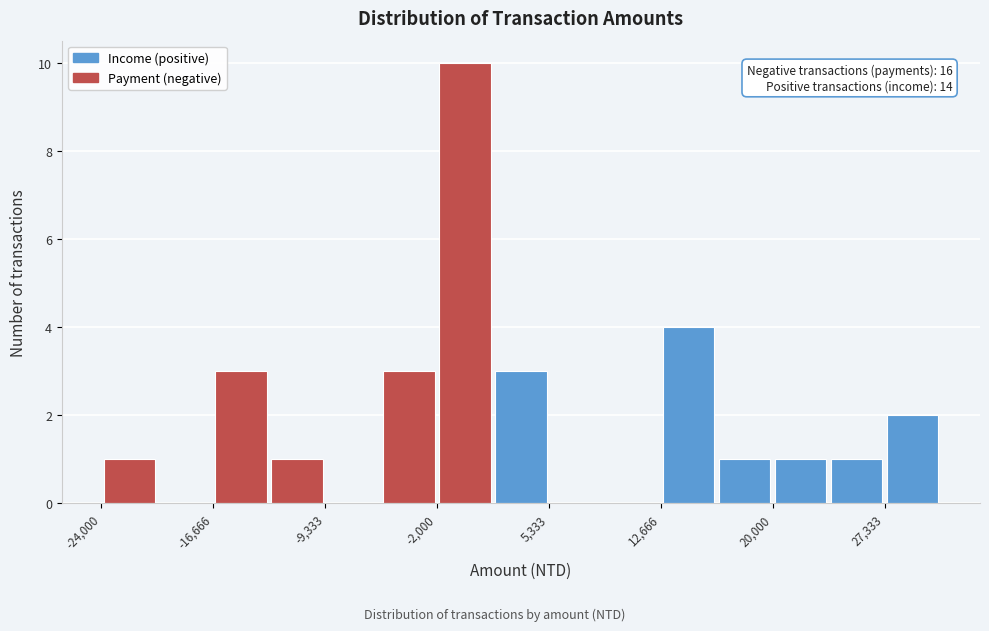

Around what value on the x-axis is the tallest bar? Give the approximate position of its centre, as read against the axis.

0